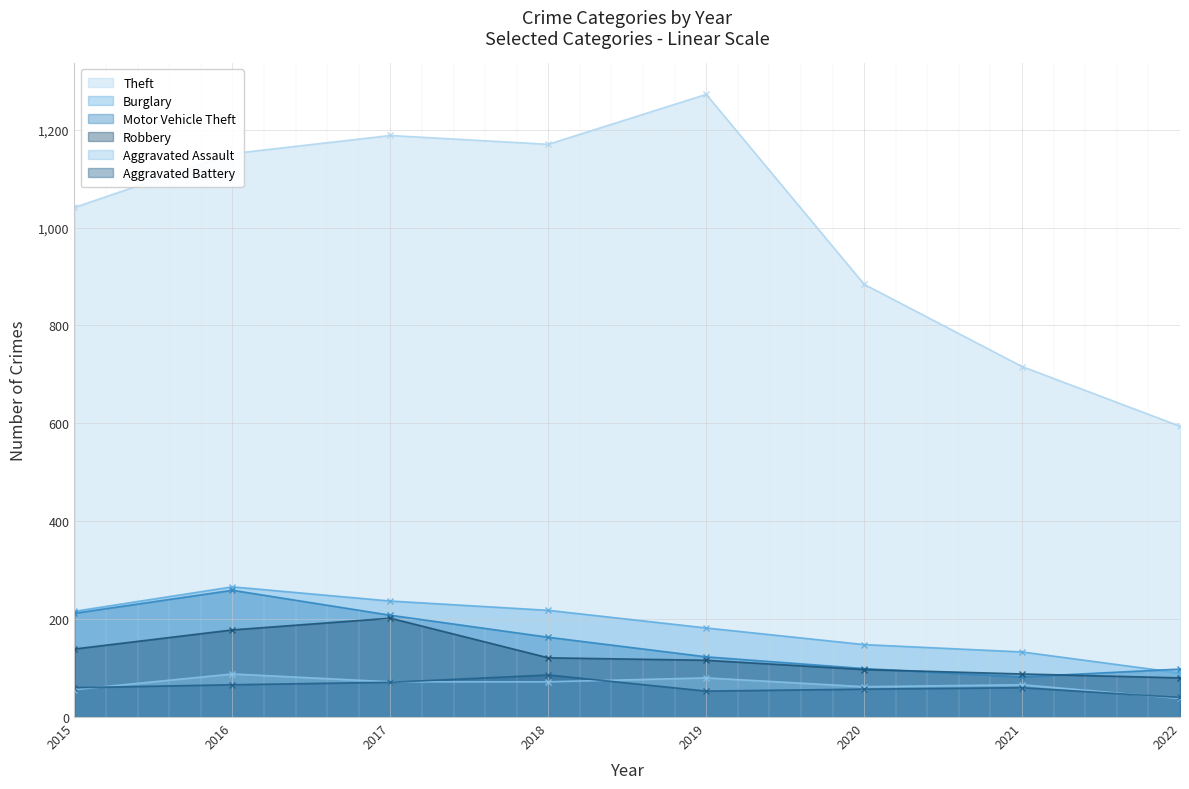

What are all the series names shown in the legend?

Theft, Burglary, Motor Vehicle Theft, Robbery, Aggravated Assault, Aggravated Battery